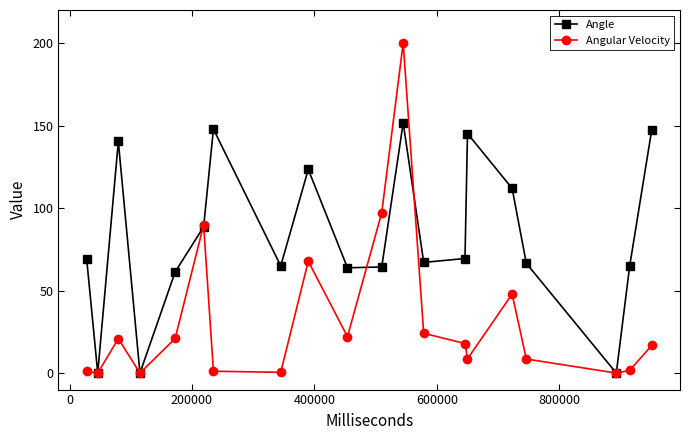

In Angle, how many points are lower than both neighbors (excluding endpoints)?

6